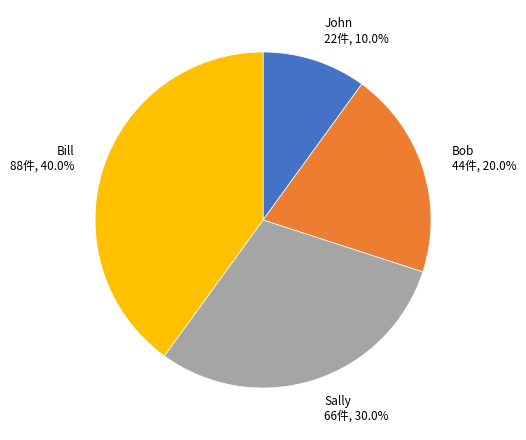

What is the total percentage of John 22件, 10.0% and Bob 44件, 20.0%?

30.0%